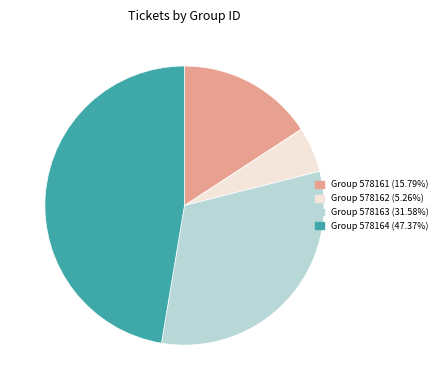

Is there any slice that represents more than half of the pie?

No